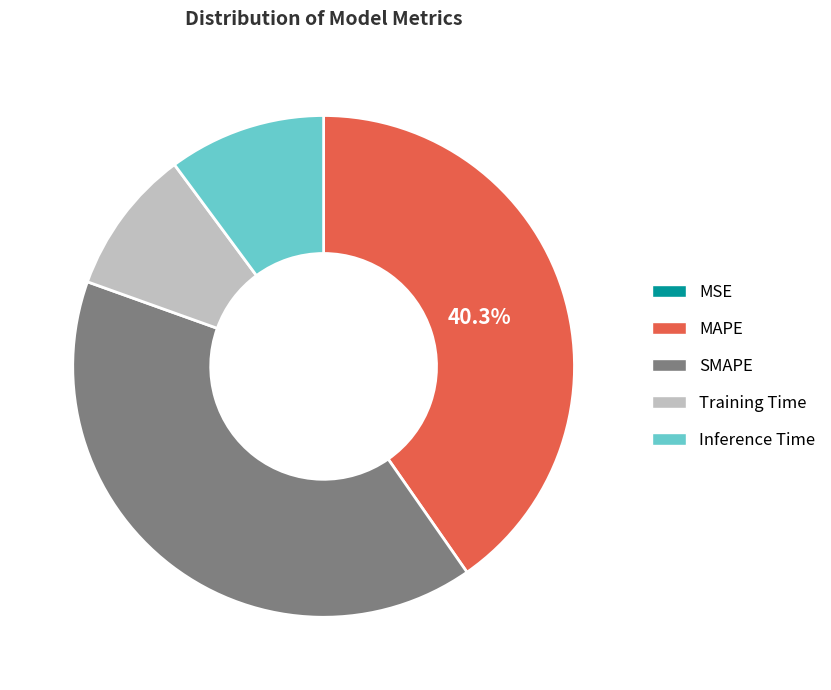

What percentage is the Inference Time slice, to the nearest percent?

10%